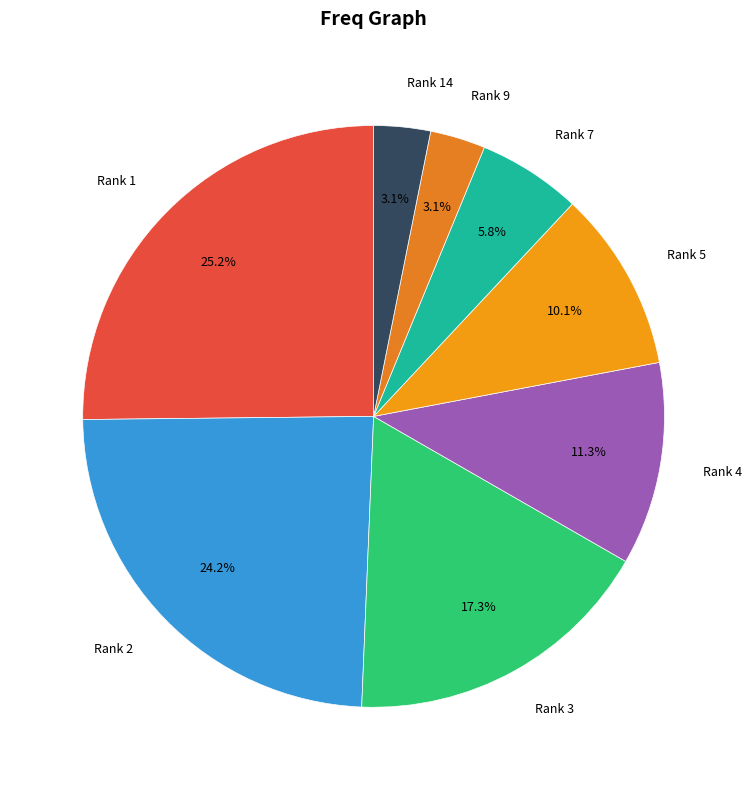

How many slices are in this pie chart?

8